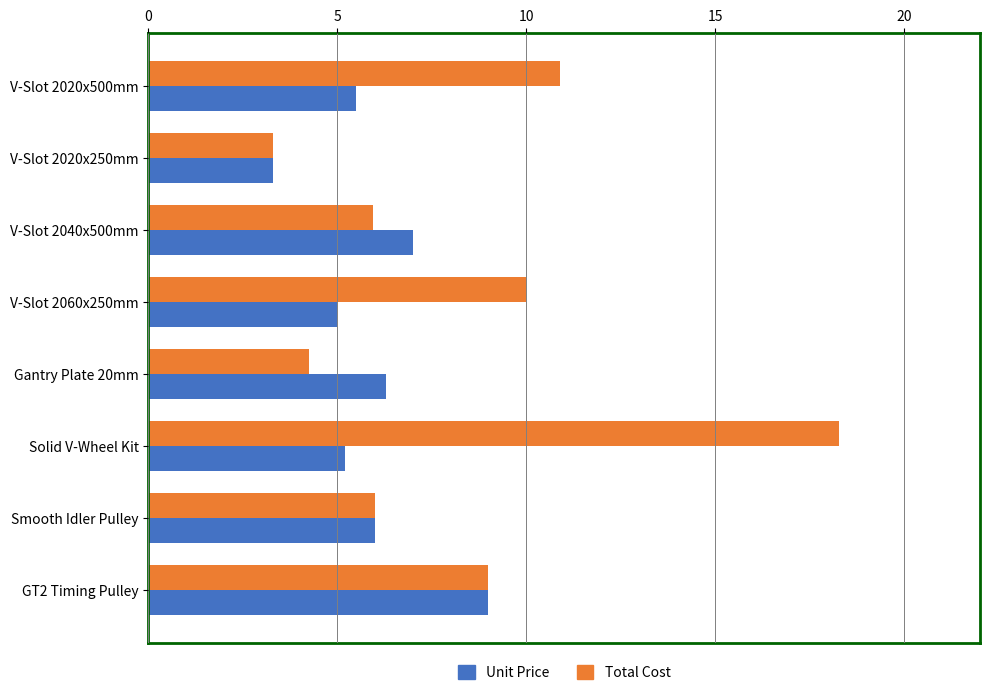

At how many categories does at least one series exceed 4?

7